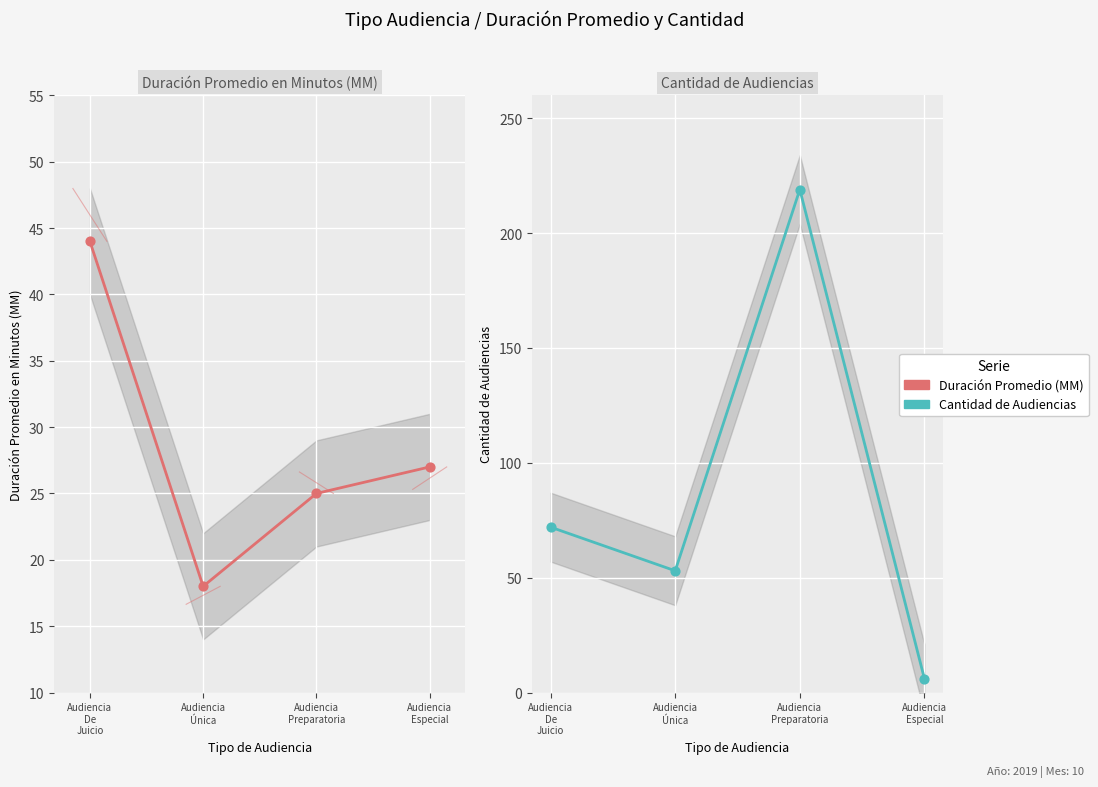

Which series has the largest total across all categories?

Cantidad de Audiencias